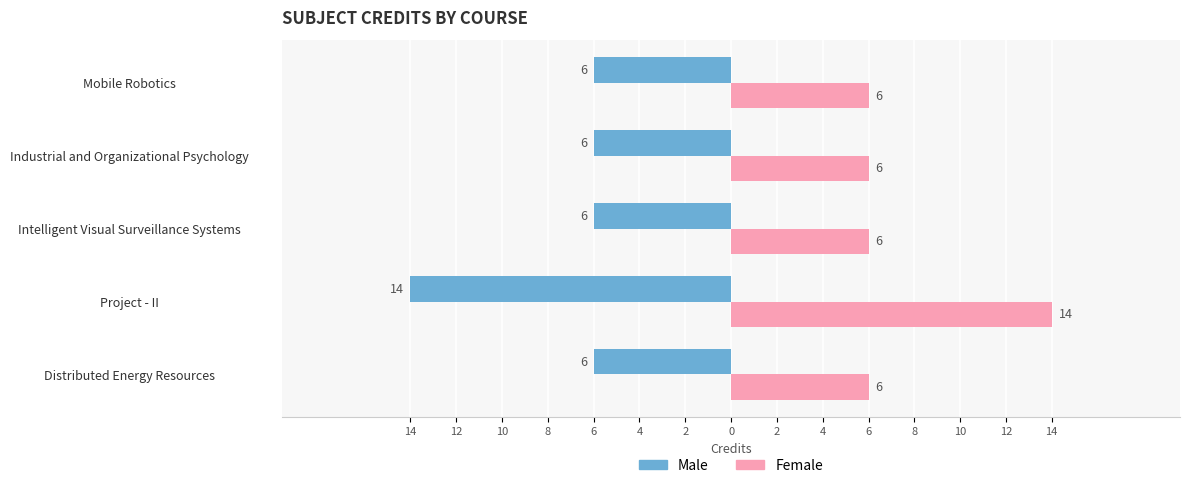

What is the maximum value shown in the chart?

14